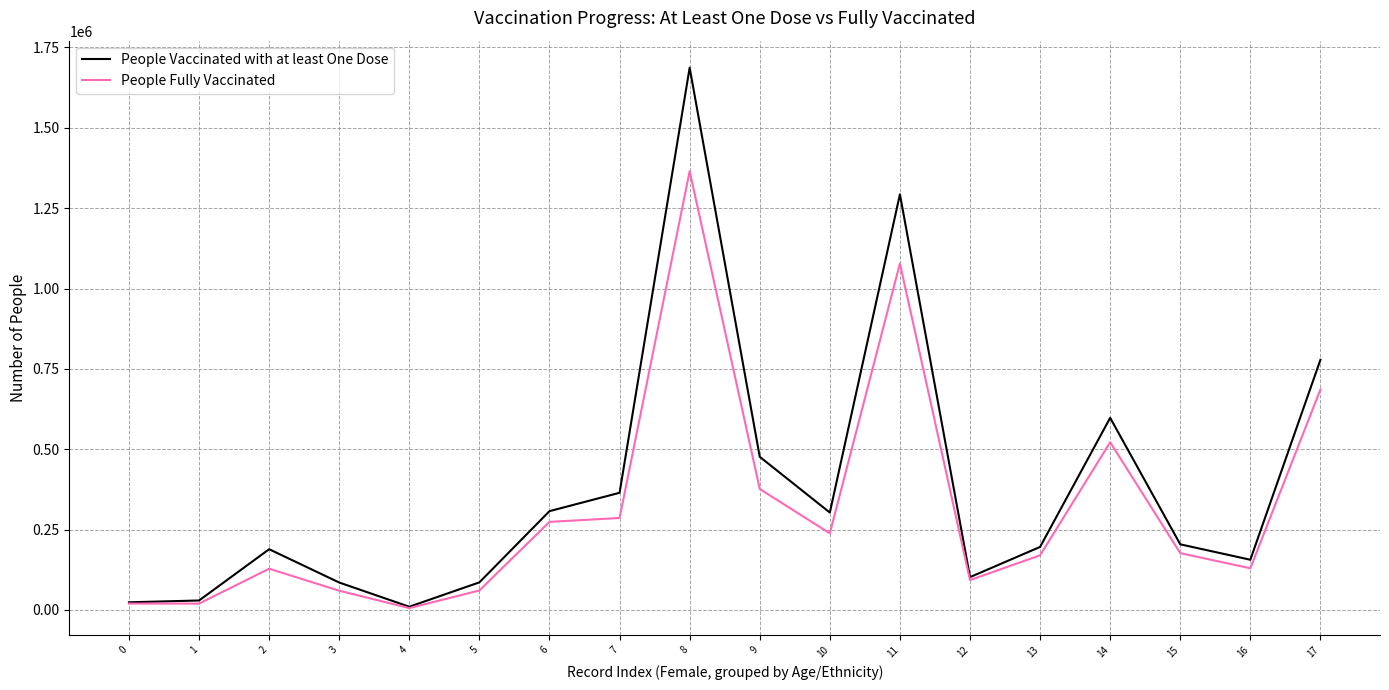

Which series has the widest spread of values?

People Vaccinated with at least One Dose